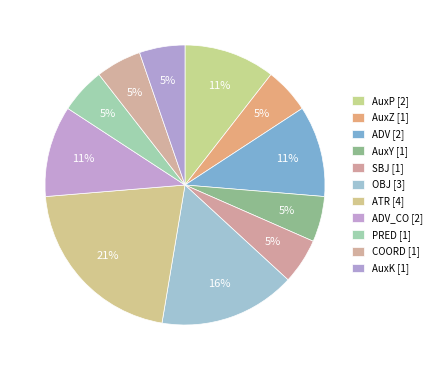

To the nearest percent, what is the difference between the largest and smallest slice percentages?

16%